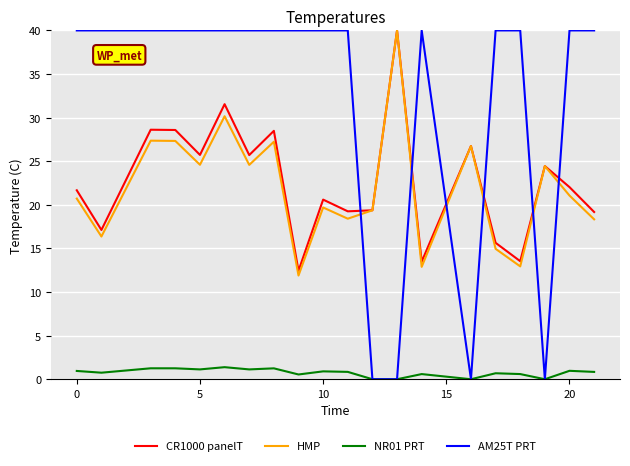

How many values in the CR1000 panelT series are below 22?

10